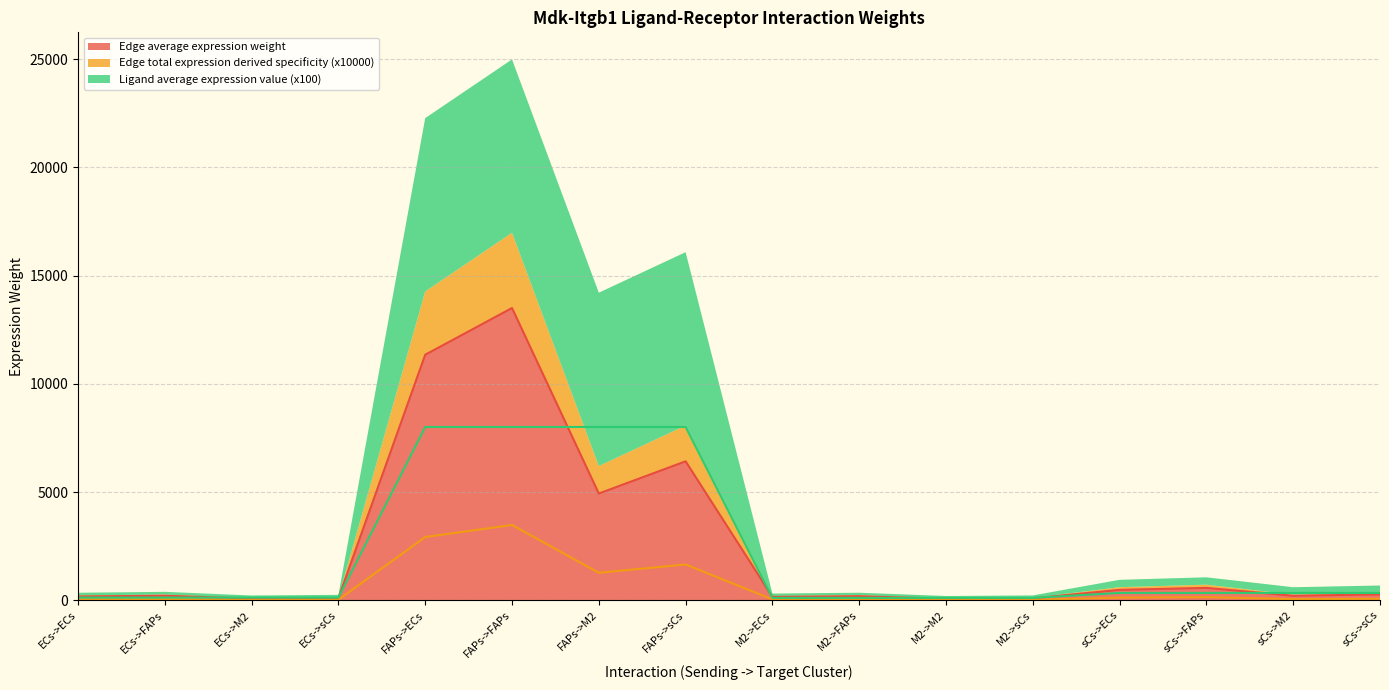

What is the maximum value for Edge average expression weight?

13503.3